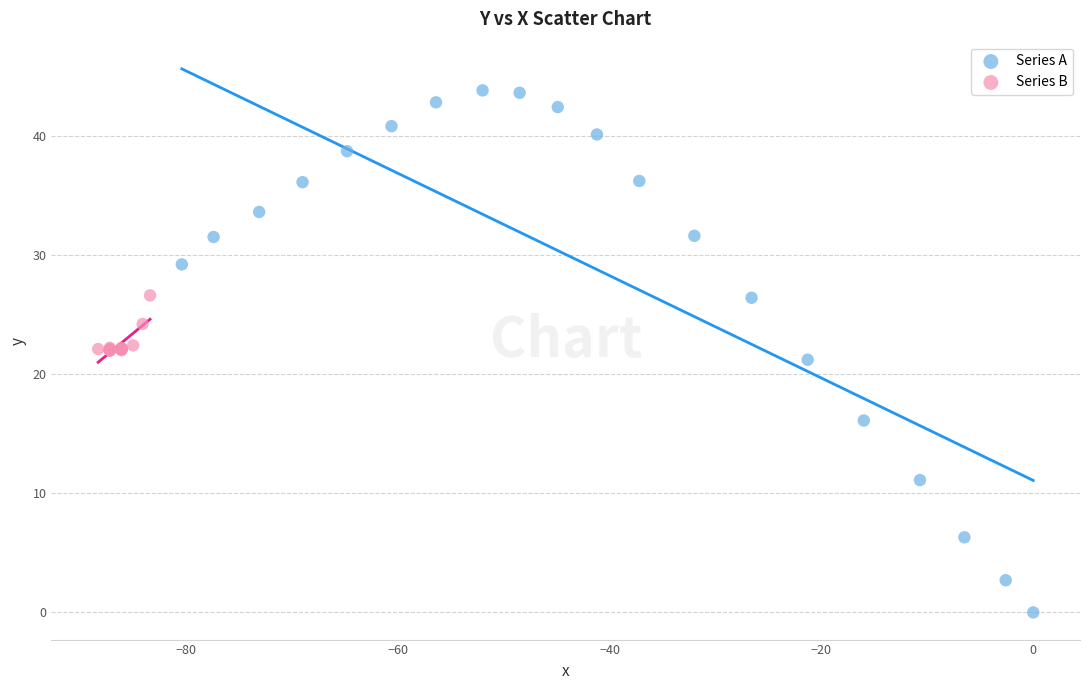

Which series has the largest Y range (max minus min)?

Series A